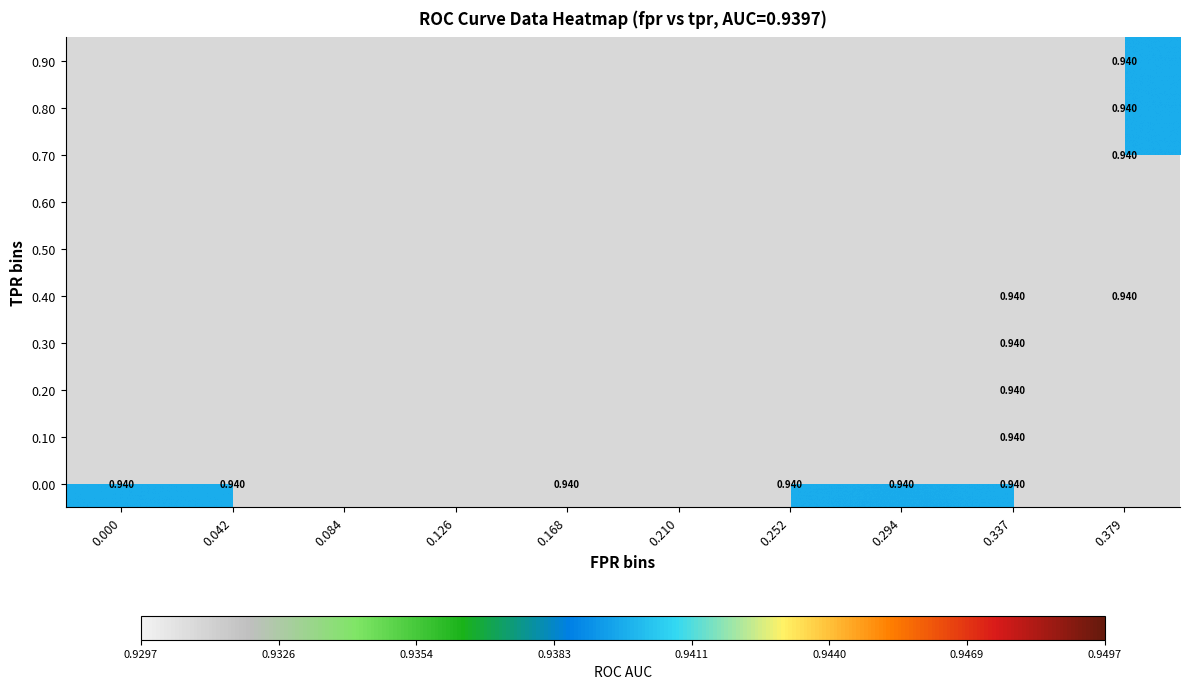

What is the average value of the roc_auc series?

0.9